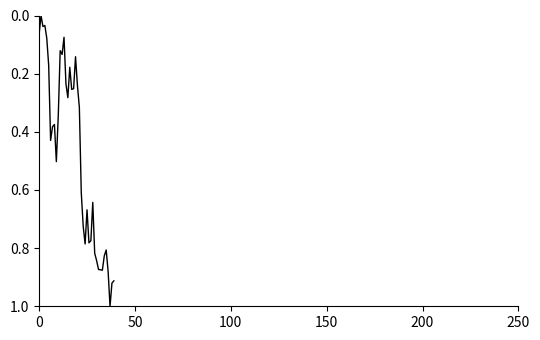

What is the maximum value shown in the chart?

1.0